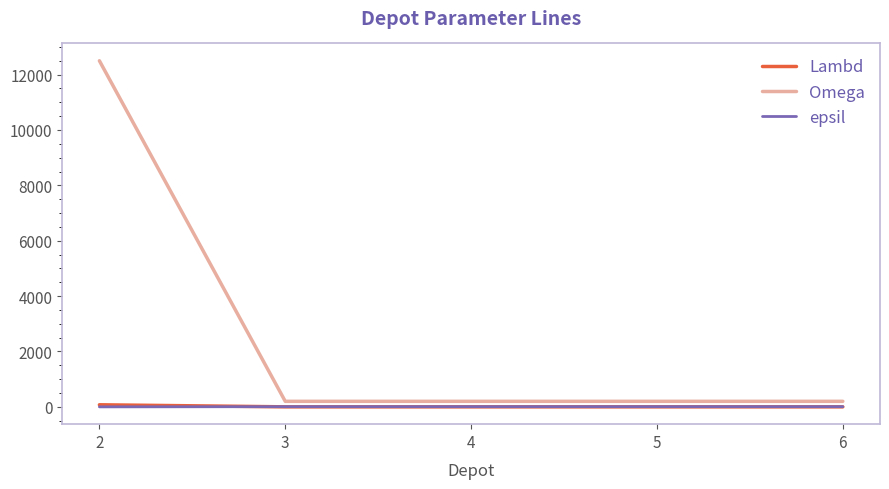

True or false: Lambd and Omega intersect in this chart.

False